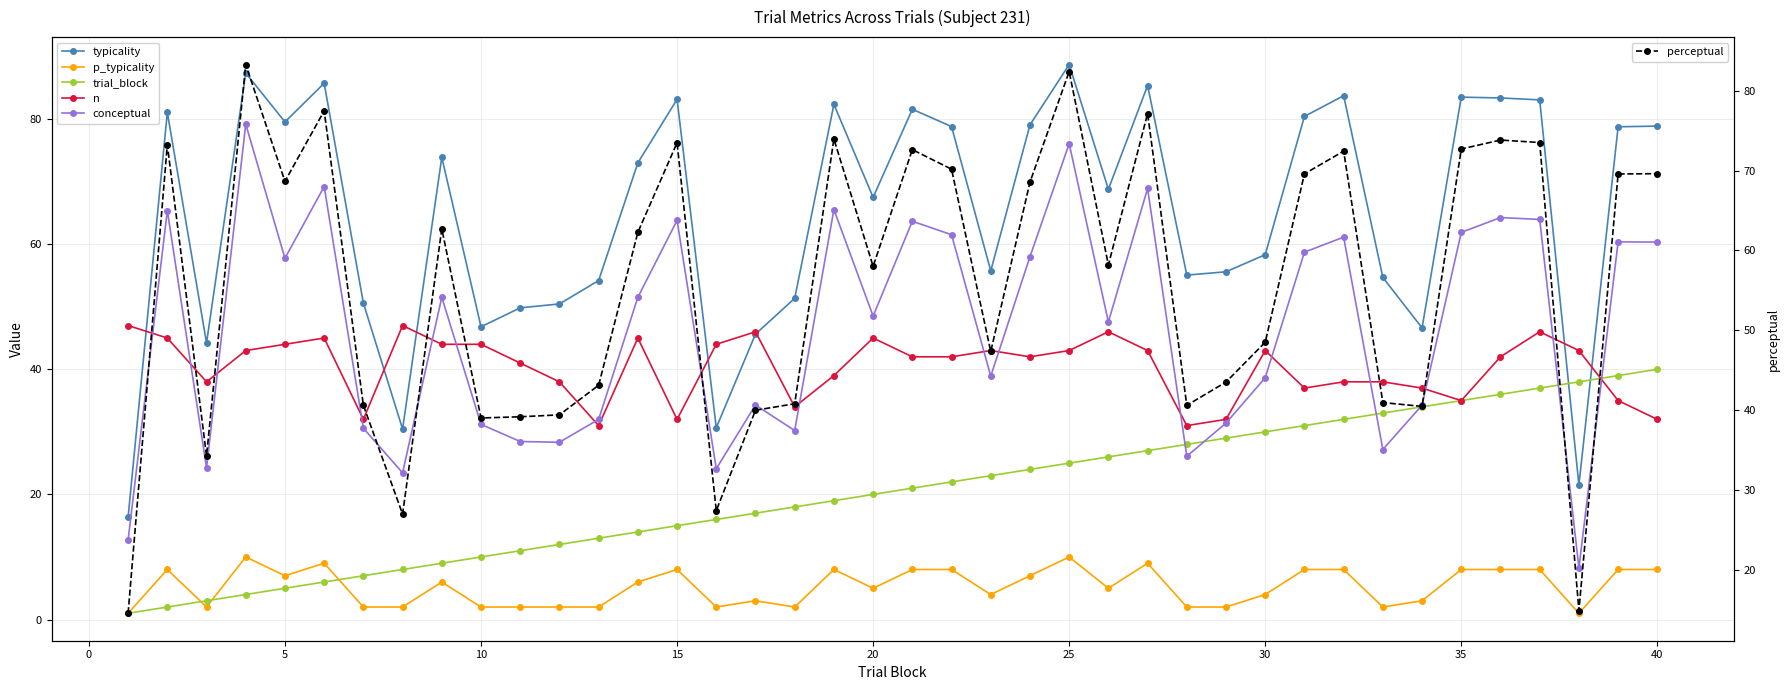

What is the maximum value for perceptual?

83.3